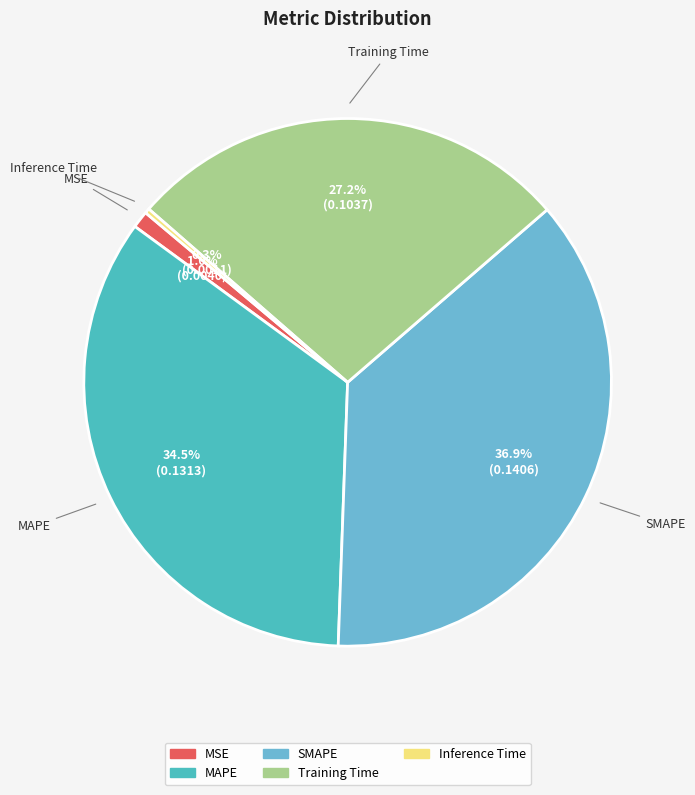

How many slices are in this pie chart?

5